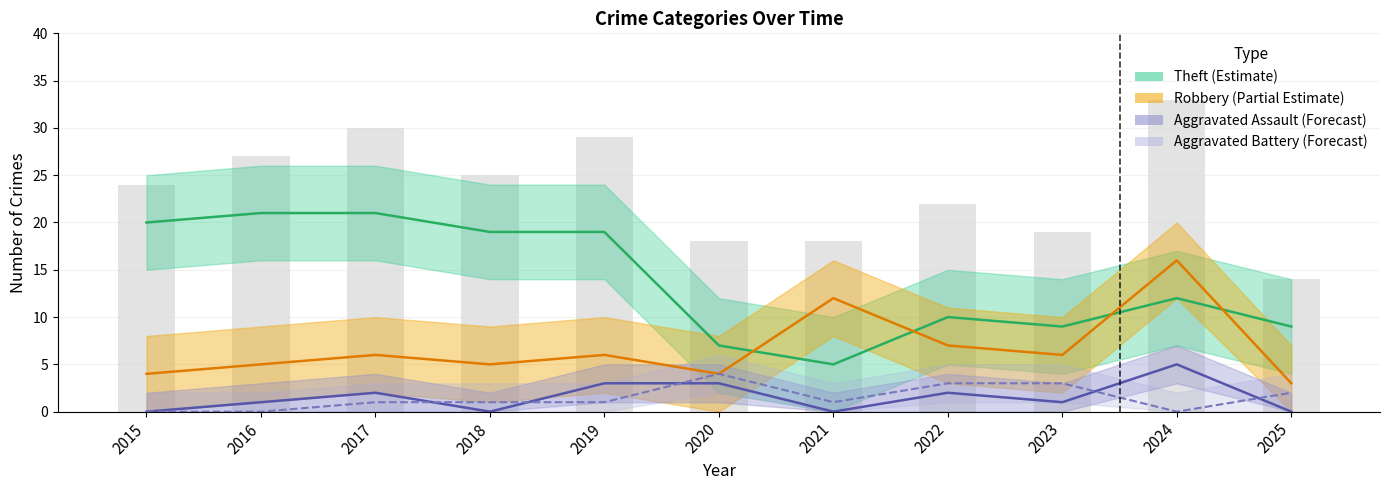

What is the total value across all series at 2022?

22